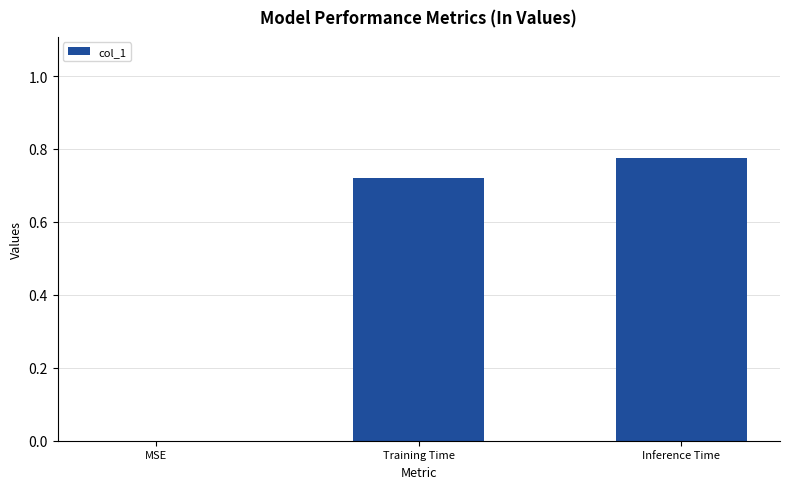

What is the sum of all values?

1.5